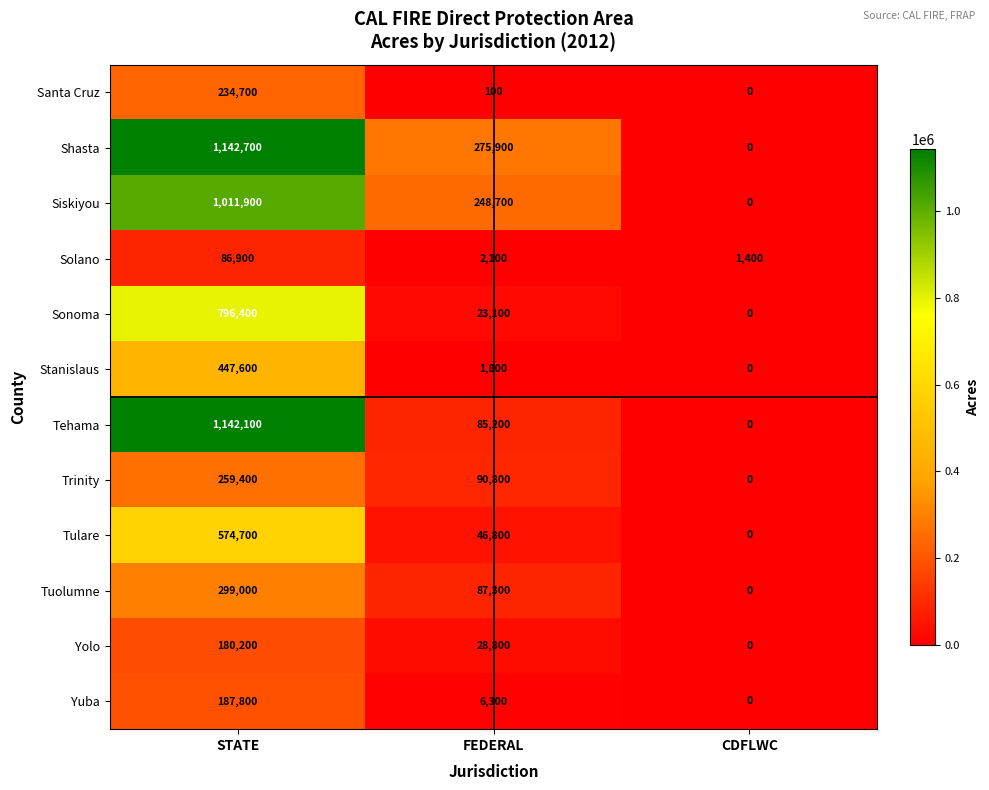

At which label is Tulare closest to 287350?

FEDERAL